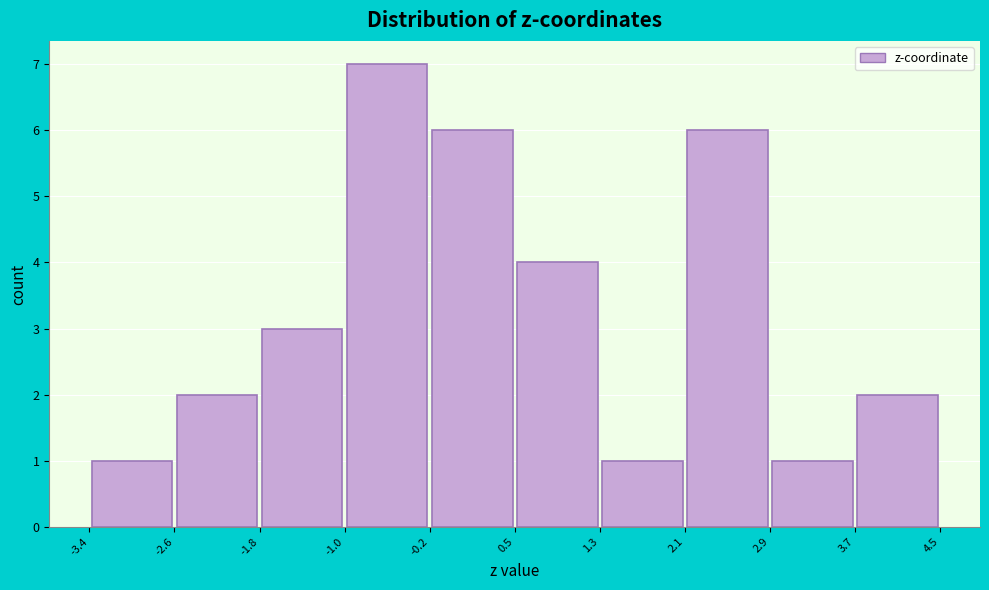

Over which range of the x-axis is the bar tallest?

-1.0 to -0.2